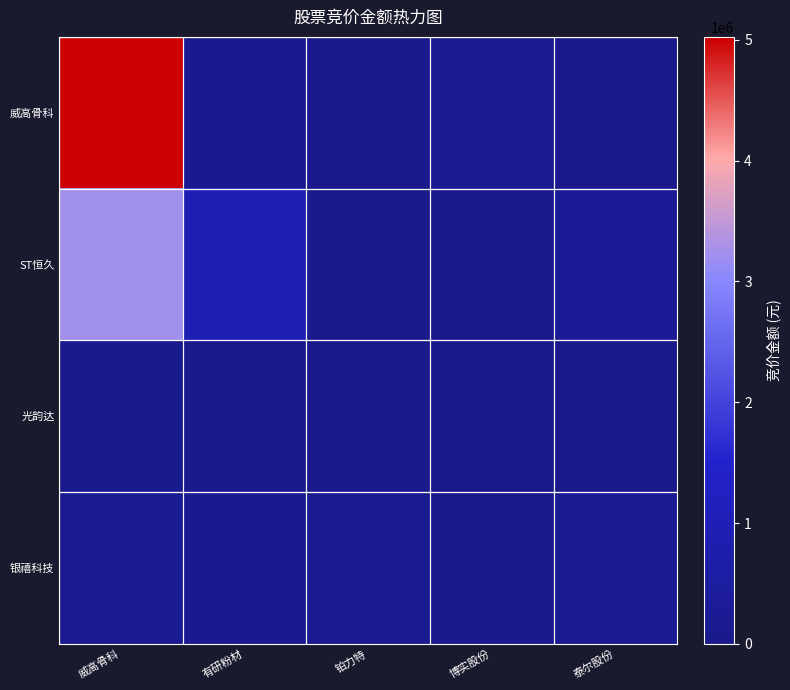

Rank the series by their maximum value, from lowest to highest.

光韵达, 银禧科技, ST恒久, 威高骨科